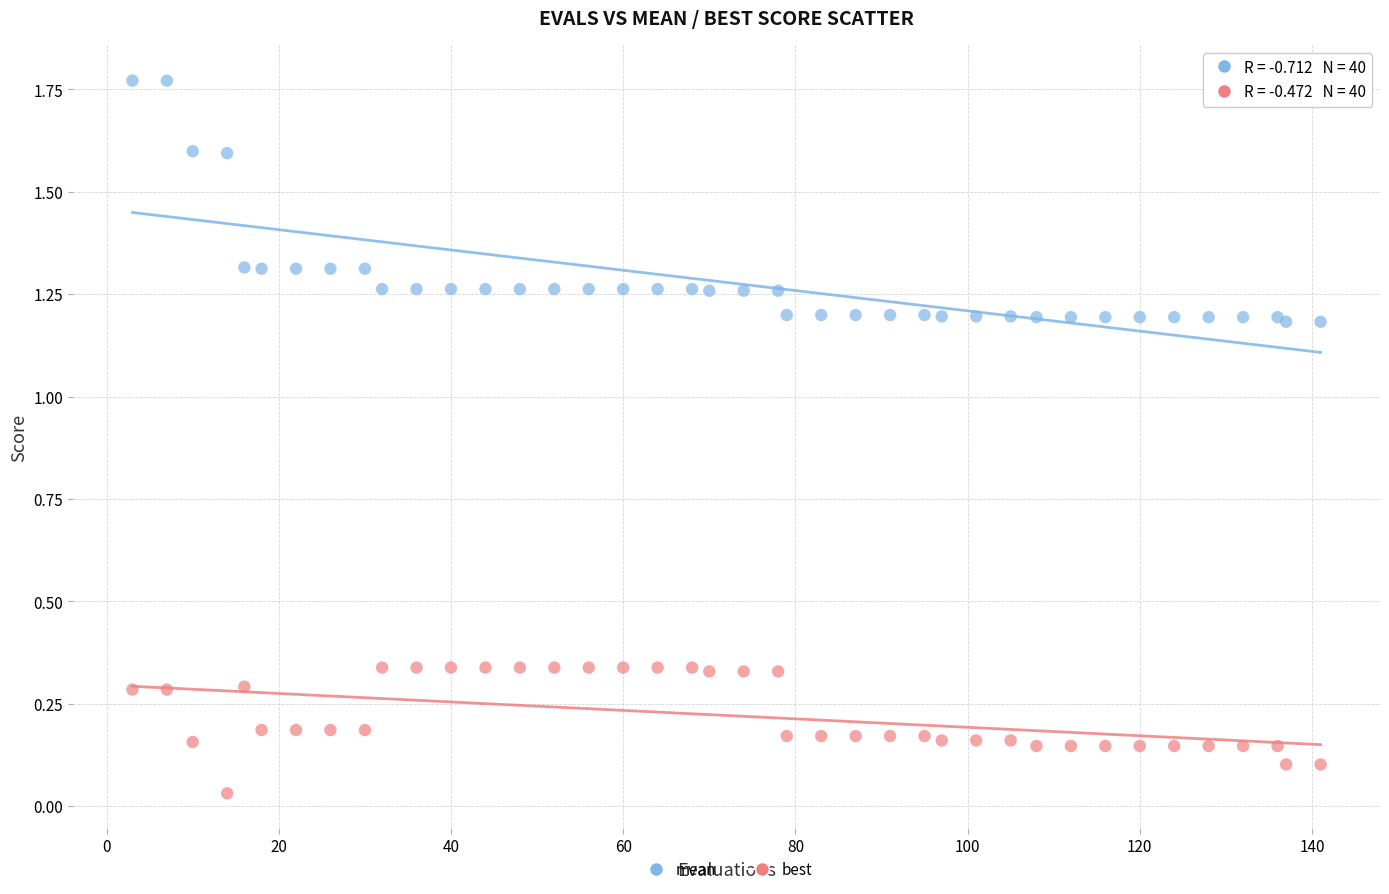

What is the X range (max minus min) for the scatter plot?

138.0